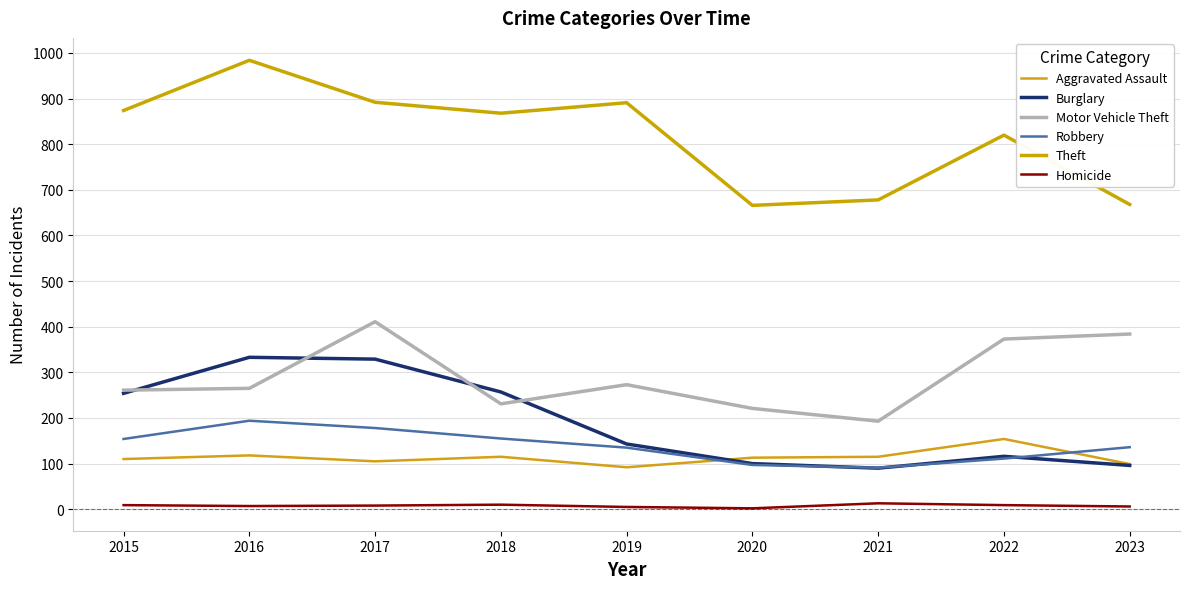

True or false: Theft and Burglary intersect in this chart.

False